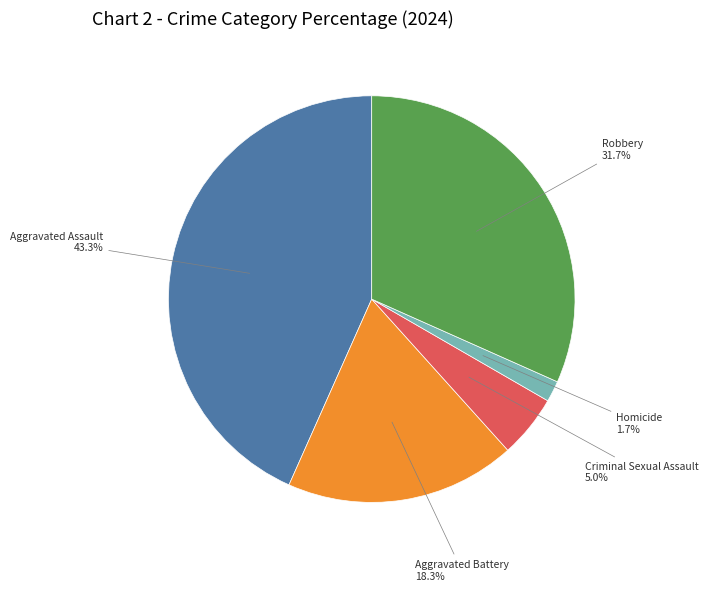

What percentage is the Robbery slice, to the nearest percent?

32%